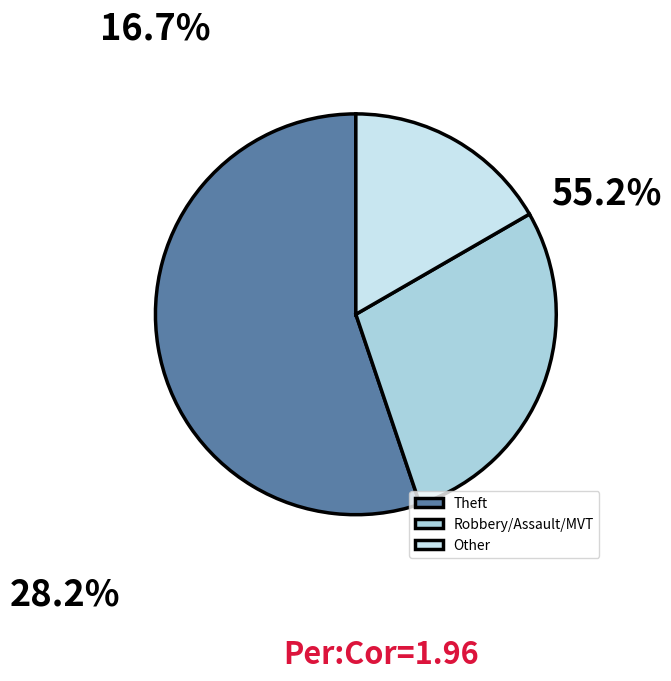

What is the ratio of the value at Other to the value at Robbery/Assault/MVT?

0.6